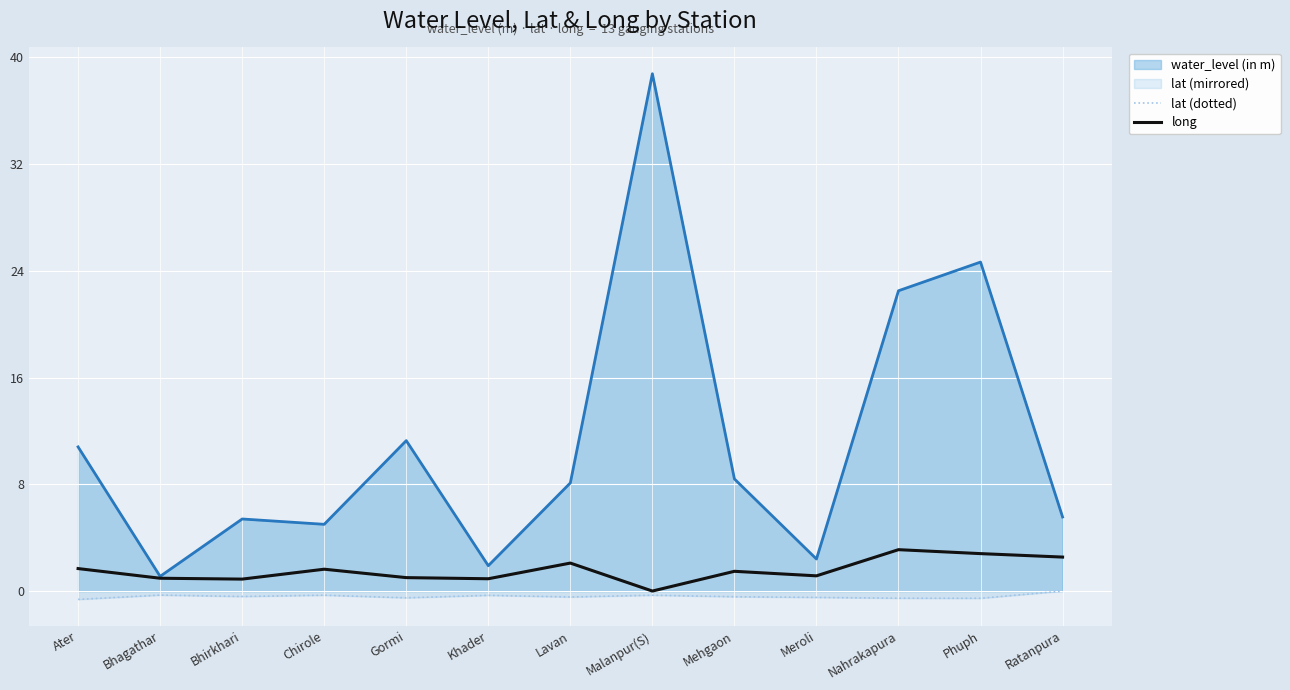

The value of lat (dotted) at Gormi is -0.8. True or false?

False